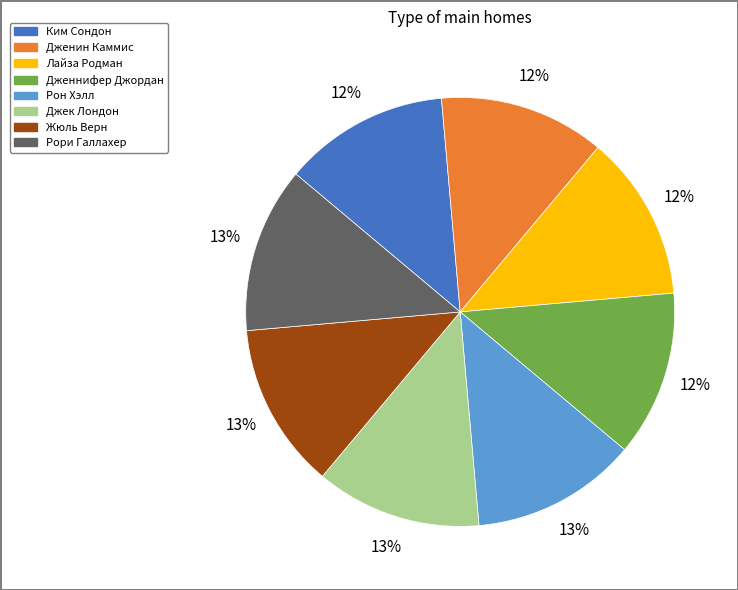

To the nearest percent, what is the average slice percentage?

12%